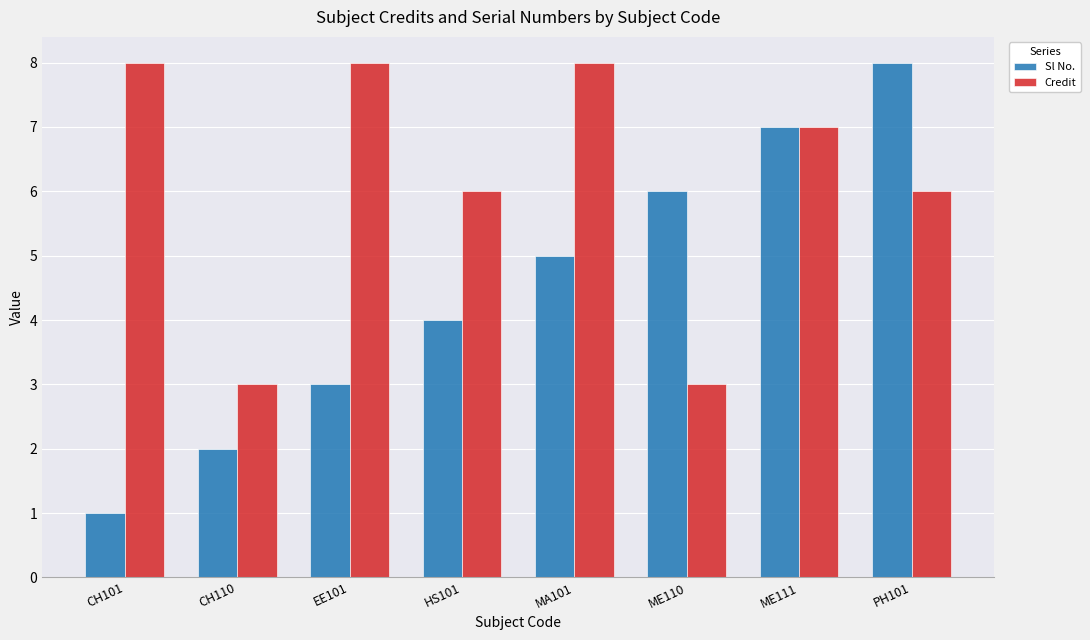

What is the highest value of the Sl No. series?

8